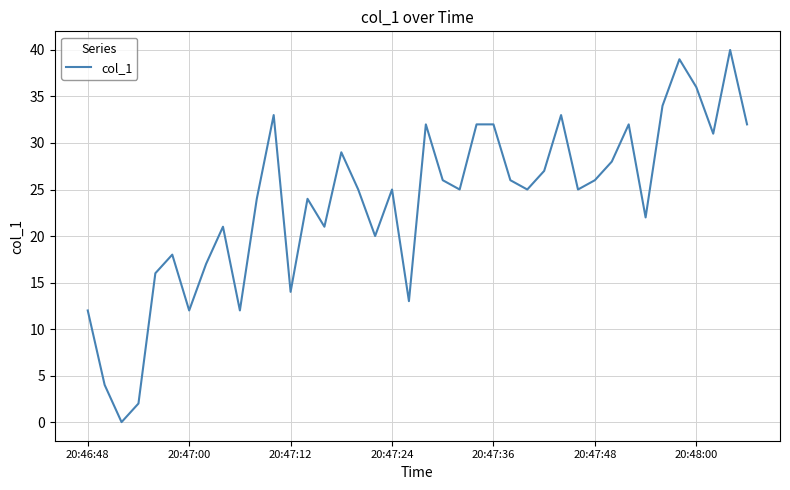

What is the maximum value shown in the chart?

40